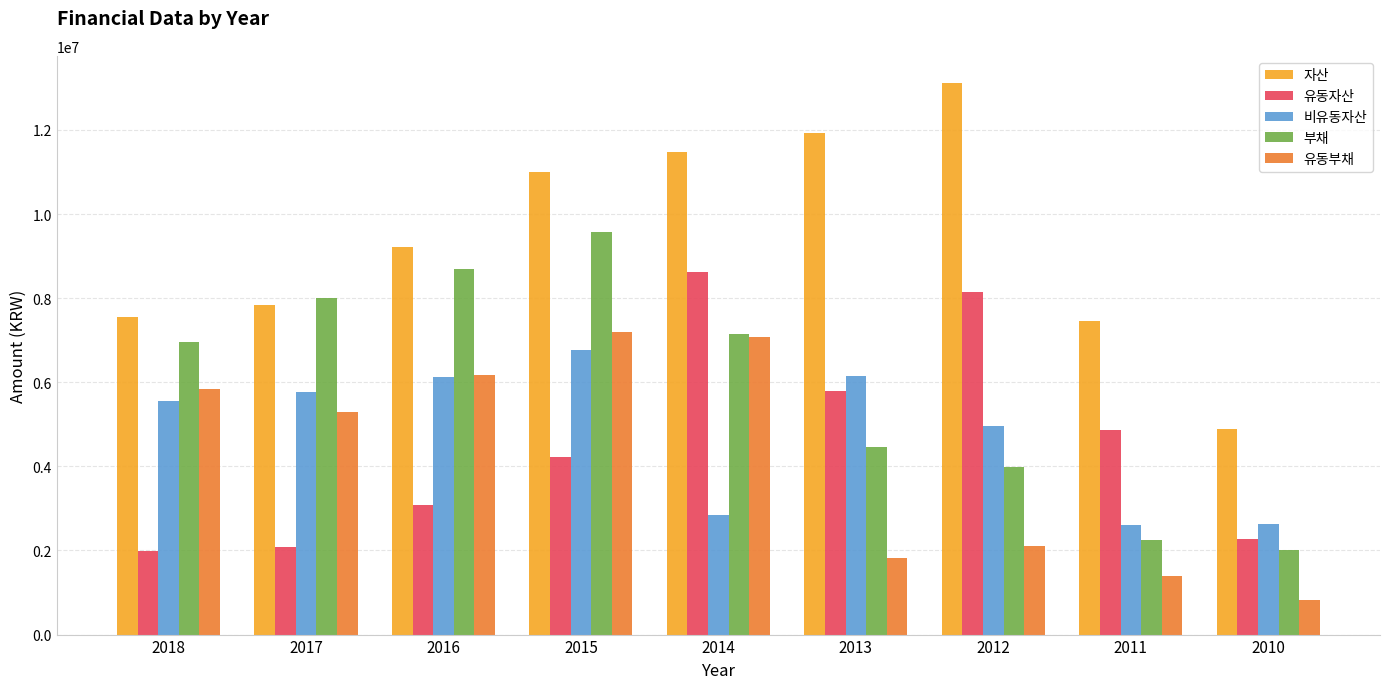

What is the smallest value displayed?

820924